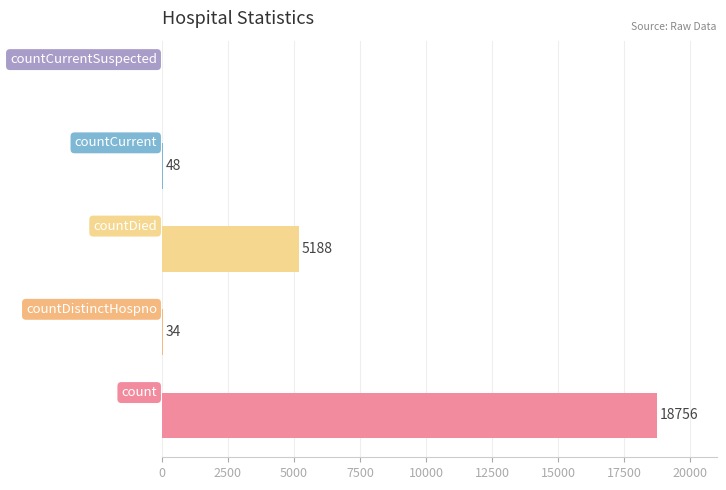

What is the greatest value displayed?

18756